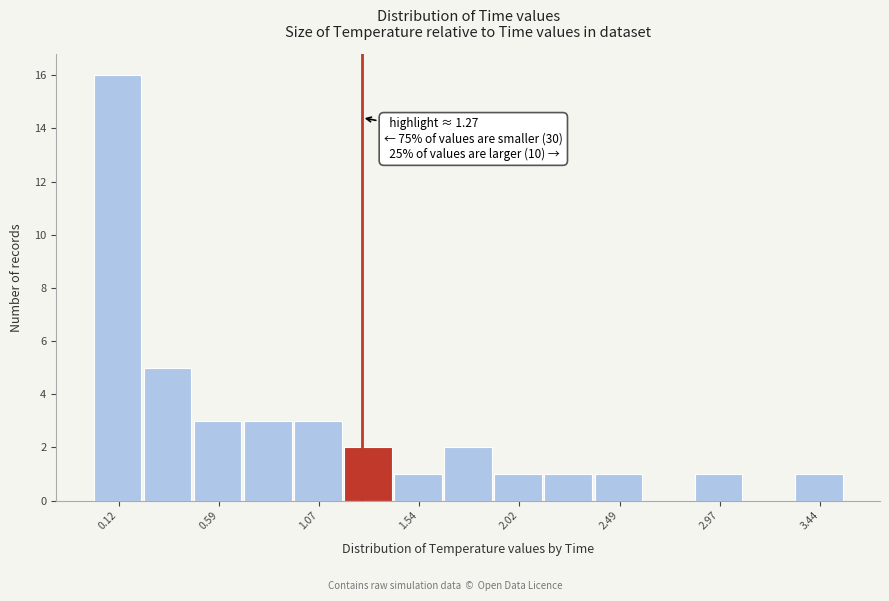

Over which range of the x-axis is the bar tallest?

0.00 to 0.25